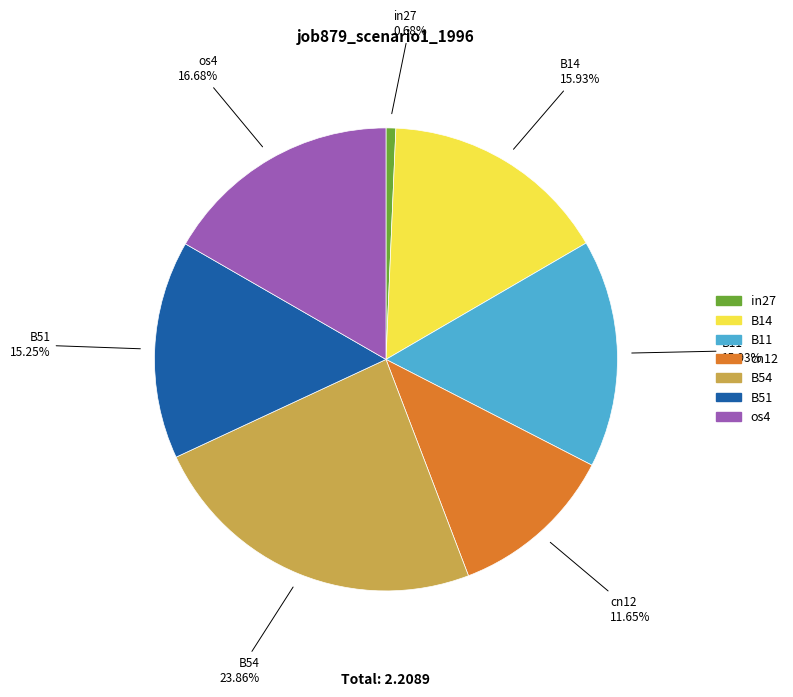

Between B51 and cn12, which is larger?

B51